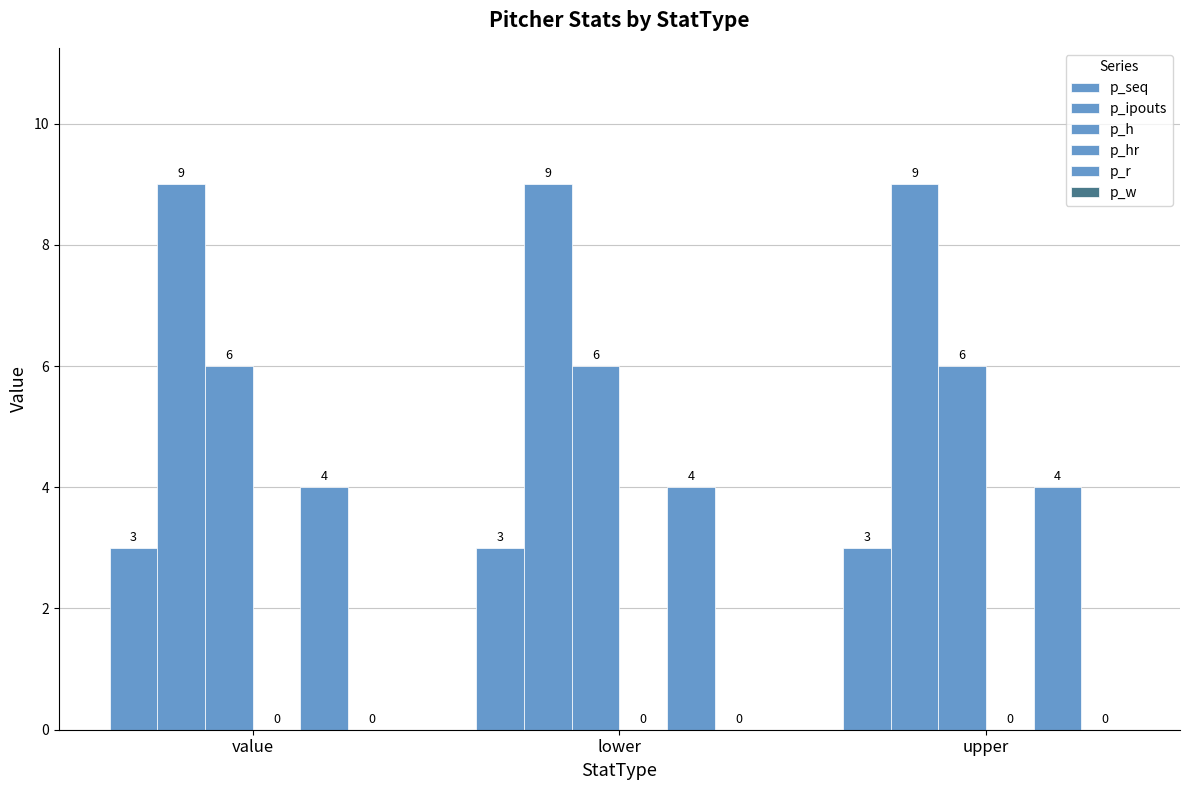

How many categories are shown in the chart?

3